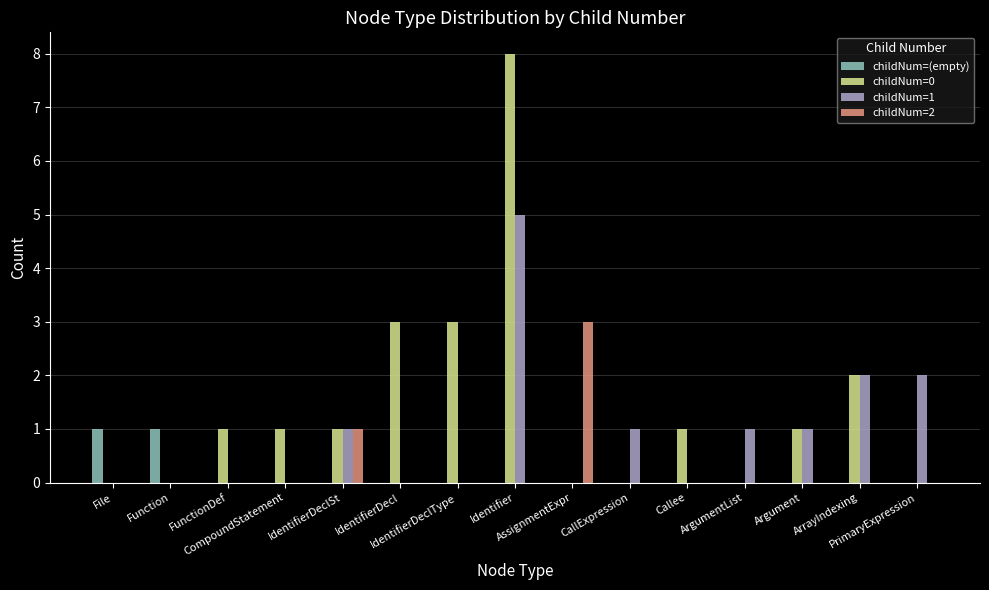

At which category is the sum across all series the highest?

Identifier